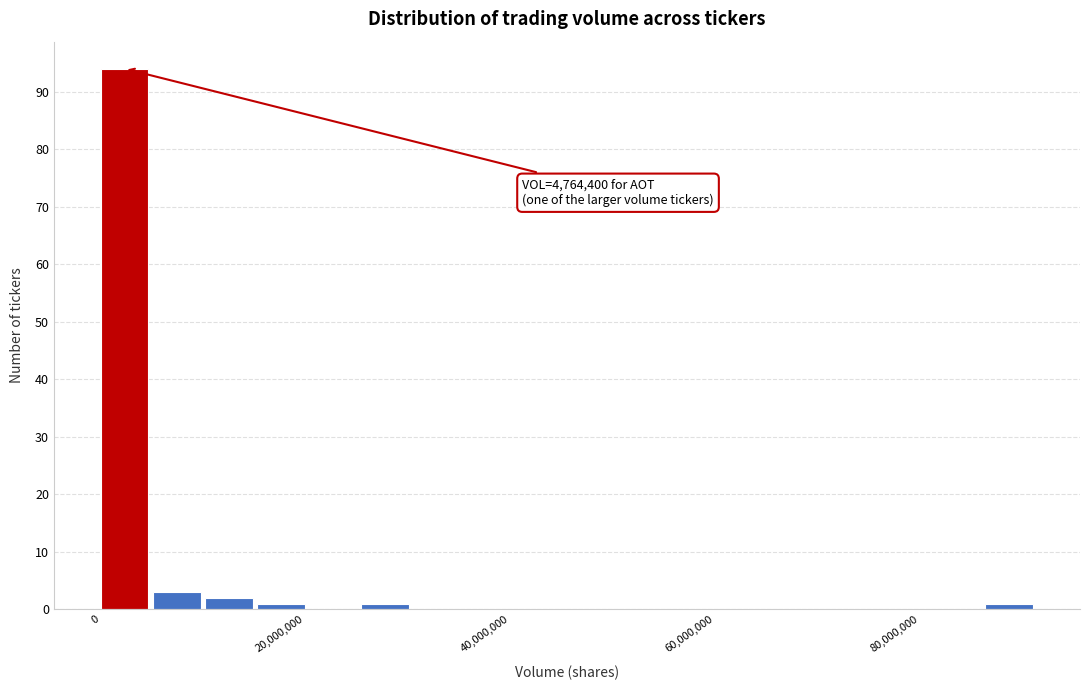

Read against the x-axis, roughly where is the centre of the tallest bar?

2000000